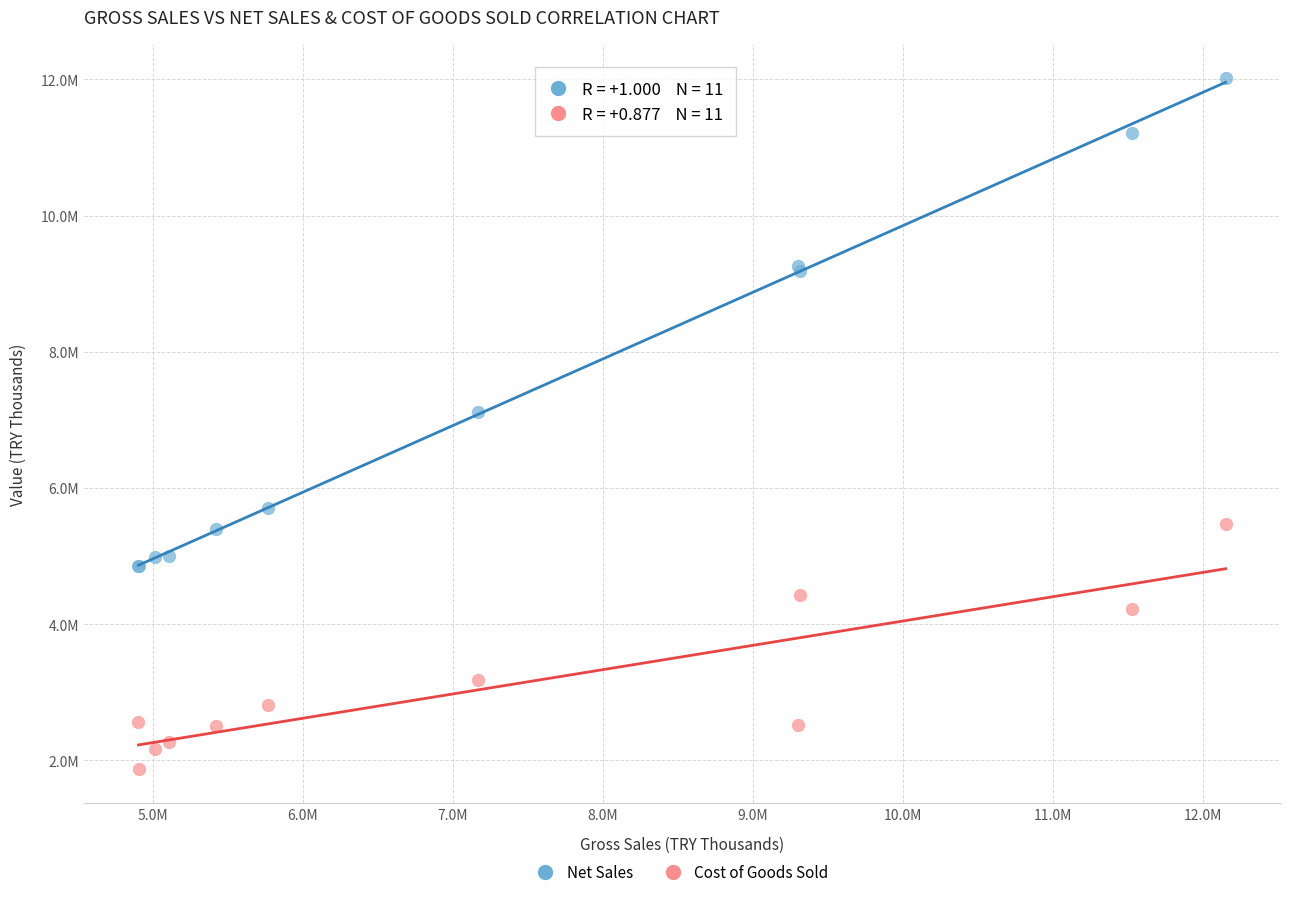

Which series reaches the minimum Y coordinate?

Cost of Goods Sold